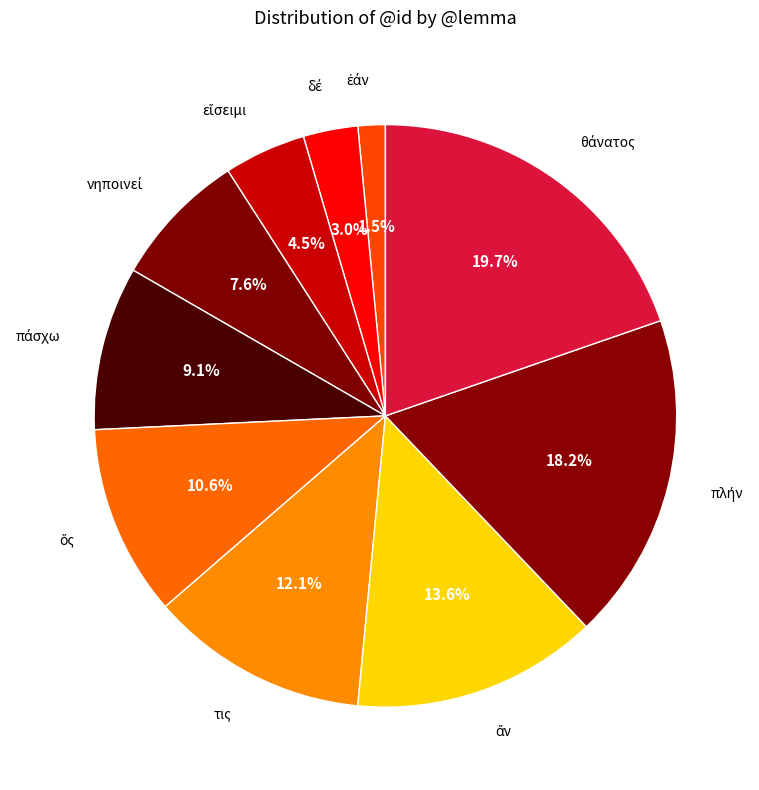

Does any single category account for the majority?

No